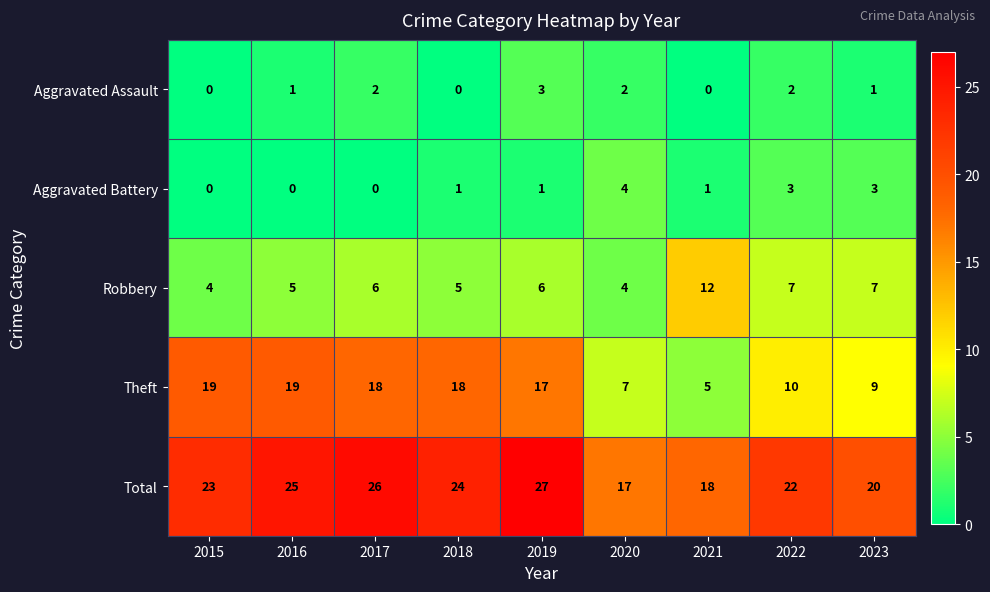

What is the sum of all Total values?

202